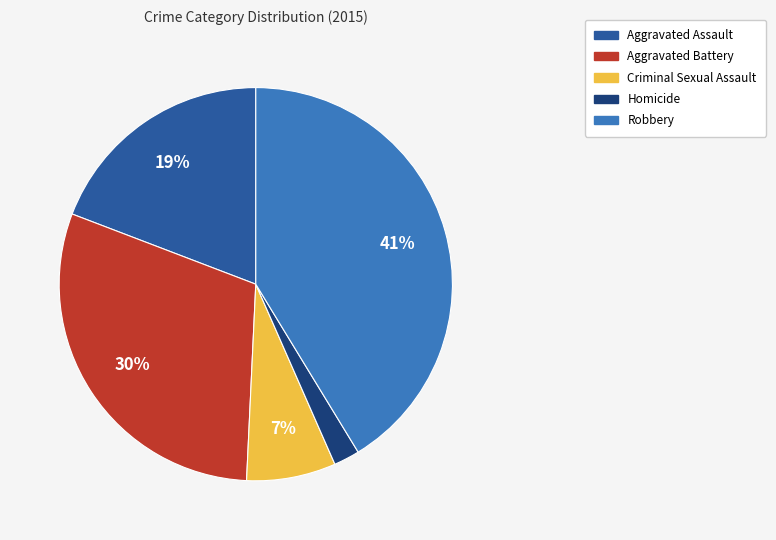

True or false: Criminal Sexual Assault accounts for 7% of the total.

True